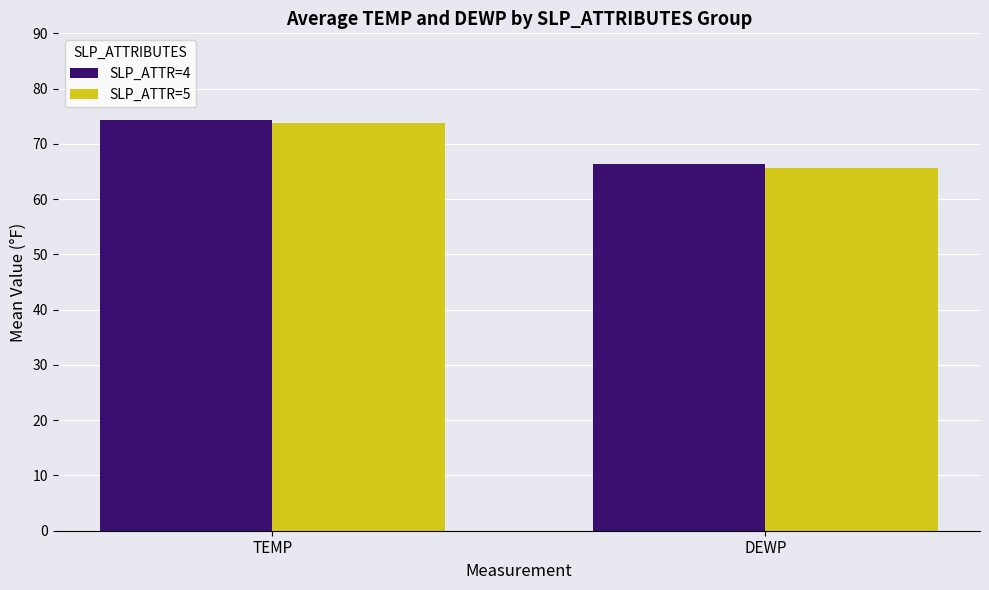

Are the bars horizontal?

No